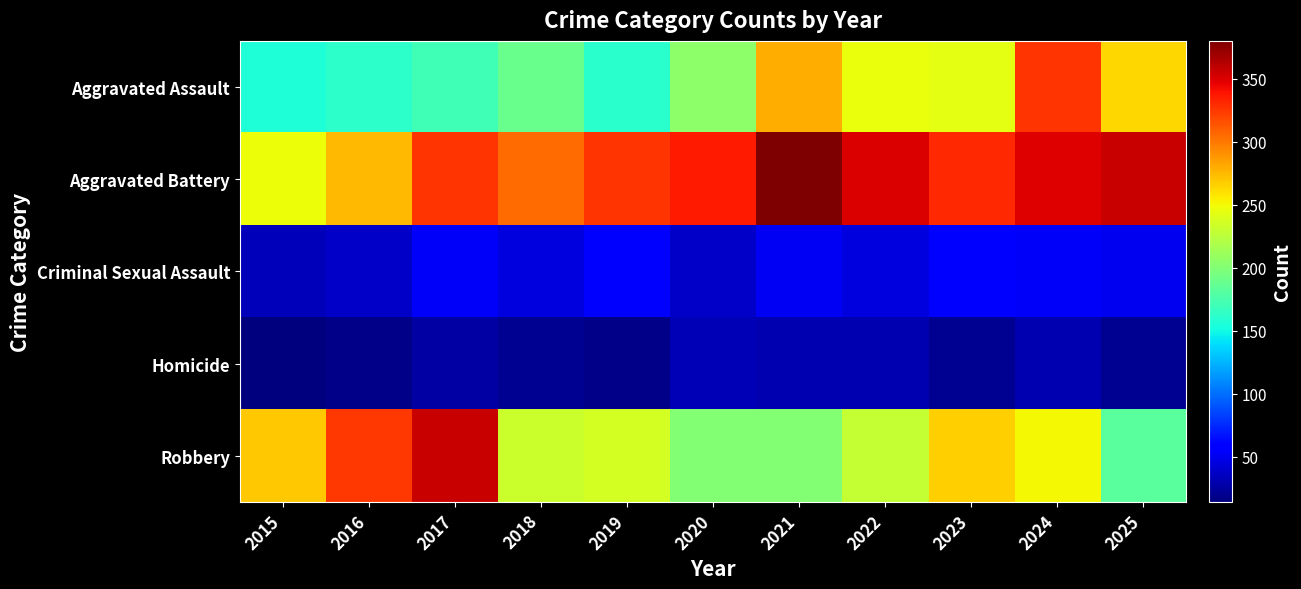

Which has a higher value, 2016 or 2022?

2022